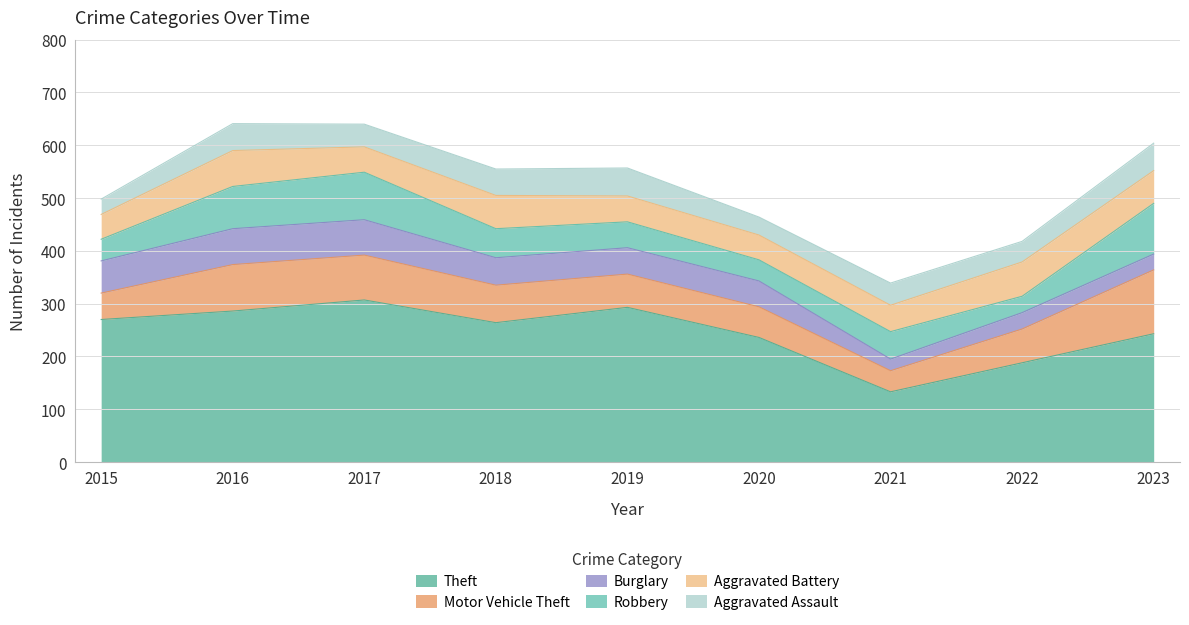

What is the average value of the Theft series?

247